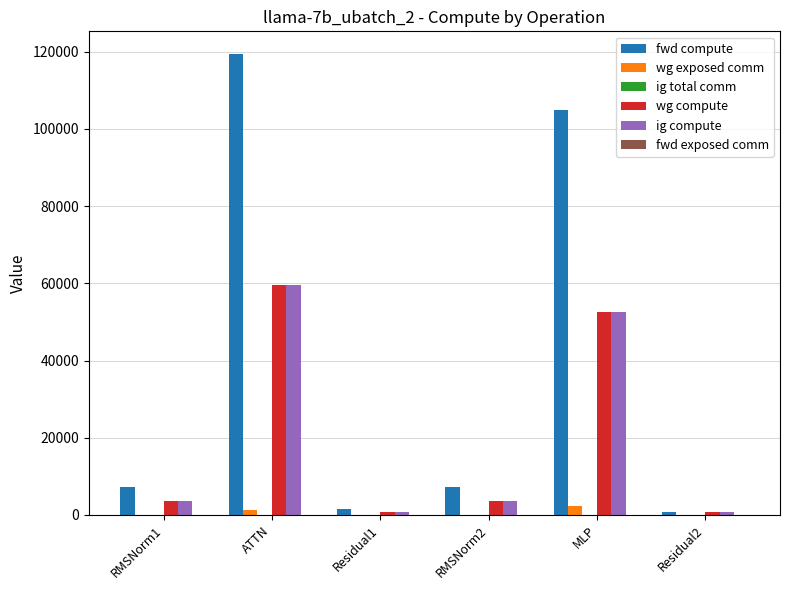

Where is ig compute nearest to the value 30228?

MLP